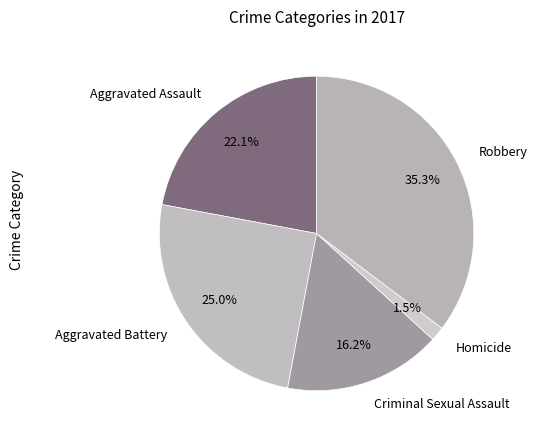

Which has a higher value, Criminal Sexual Assault or Aggravated Battery?

Aggravated Battery